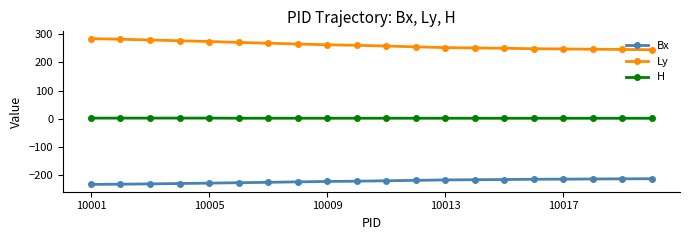

What is the value of the Ly point at the 13th from the left?

252.7